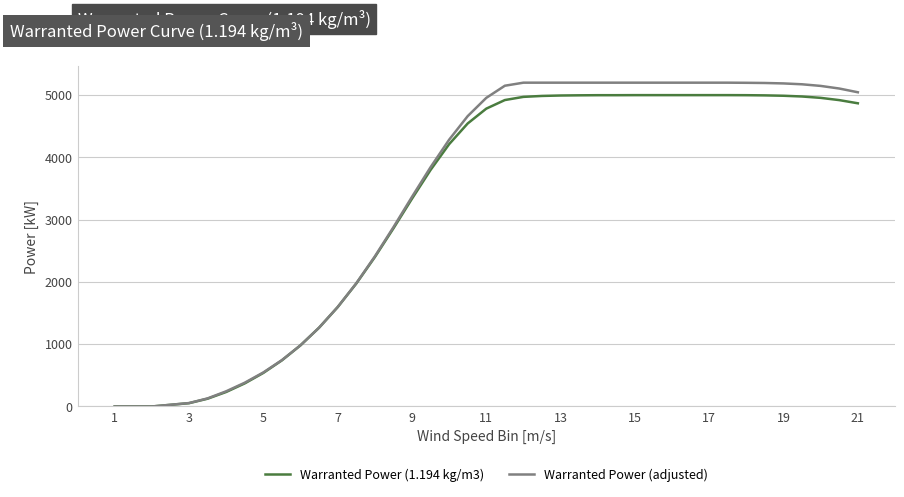

What is the difference between the maximum and second lowest values in the Warranted Power (1.194 kg/m3) series?

5000